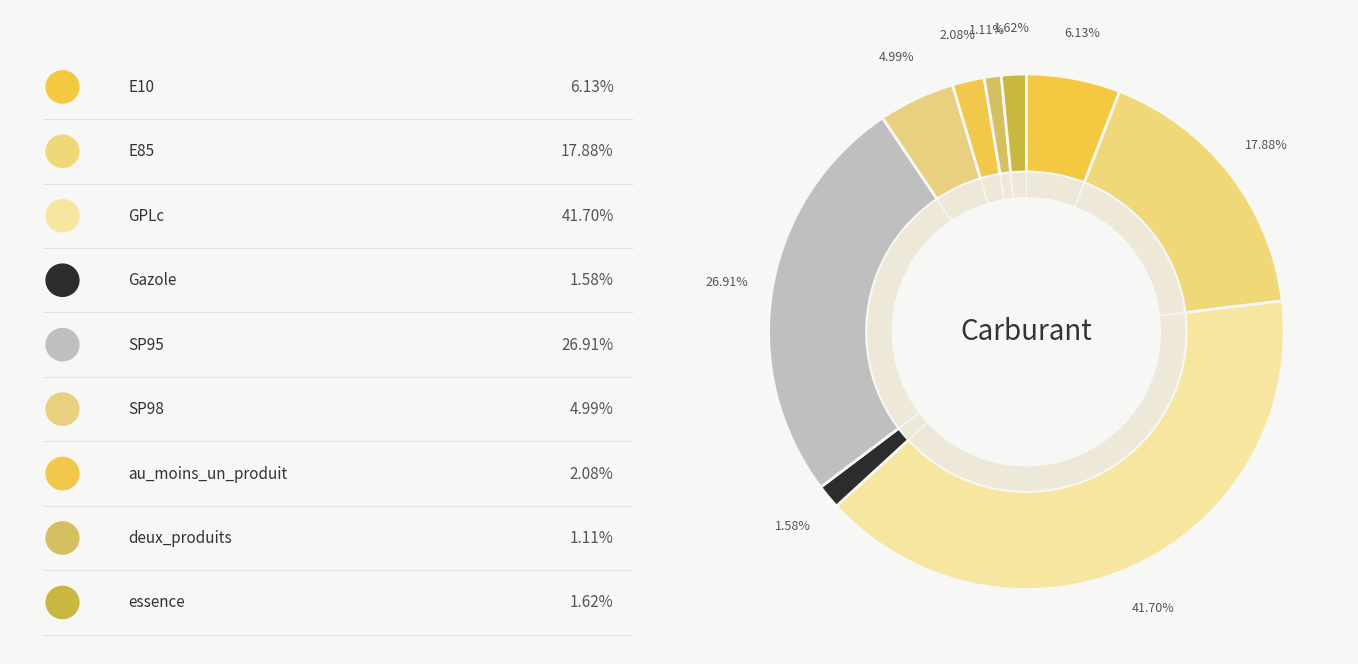

Is it true that E85 is 17% of the pie?

True